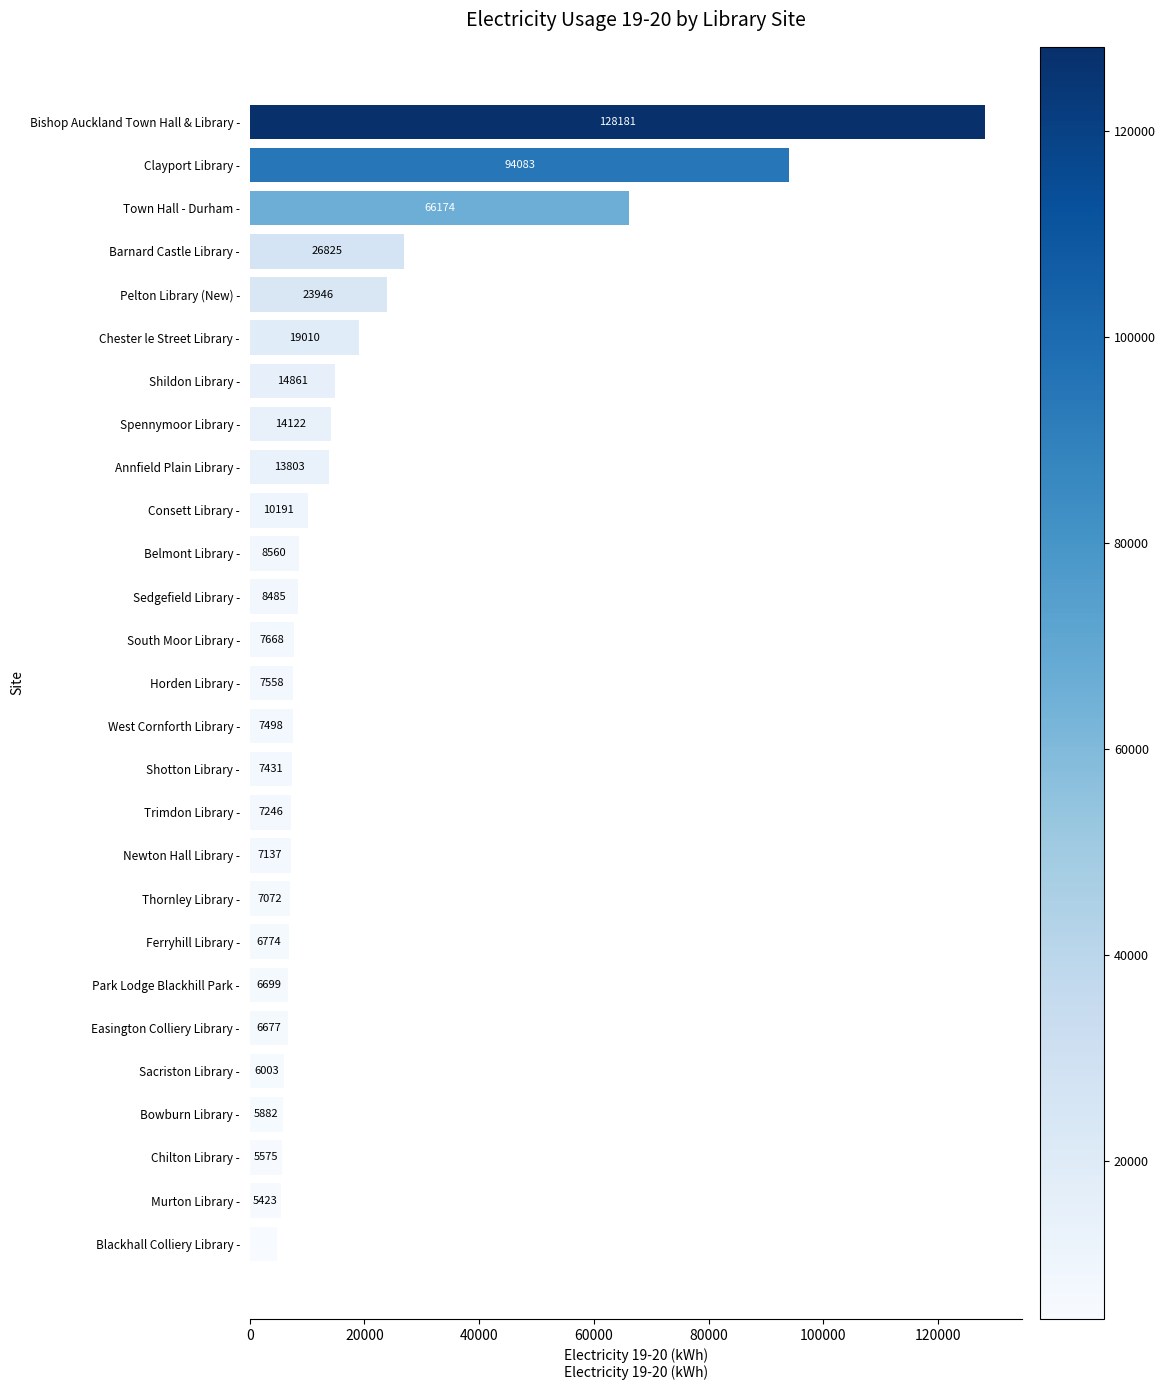

What is the sum of the values at Clayport Library - and Town Hall - Durham -?

160257